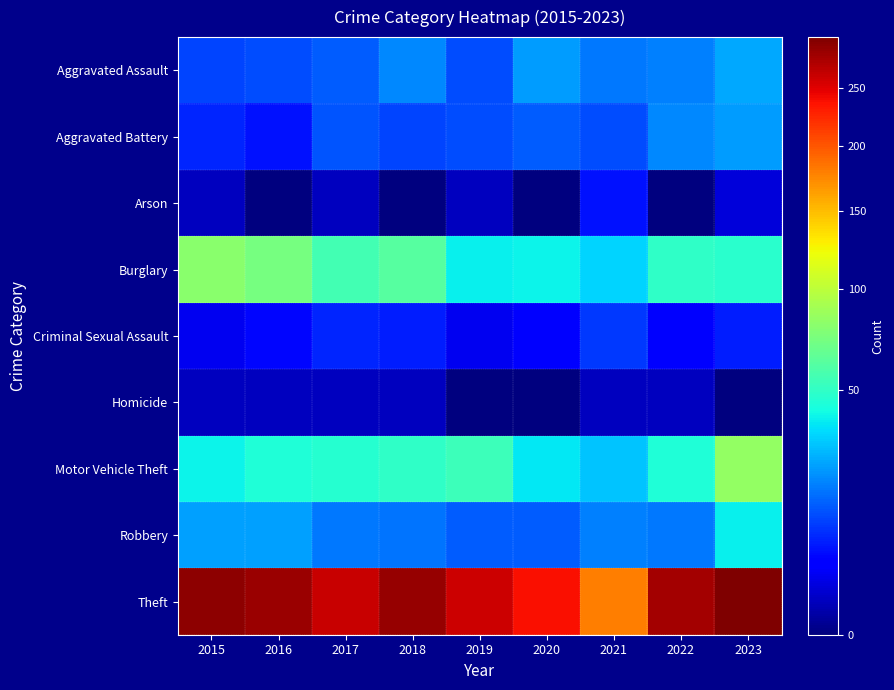

At how many categories does at least one series exceed 91?

9